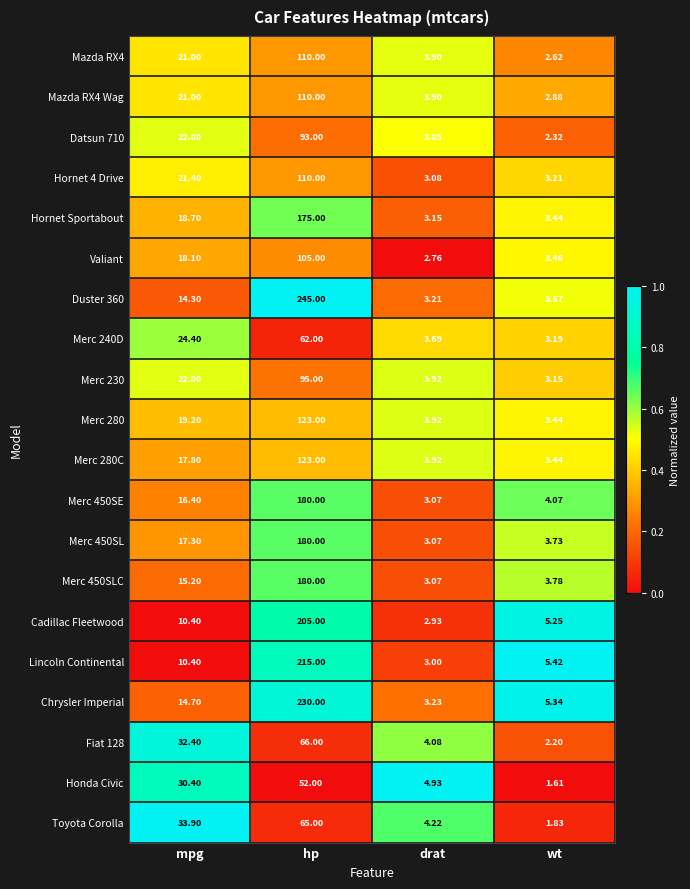

List the labels in order of Merc 450SLC value, smallest first.

drat, wt, mpg, hp